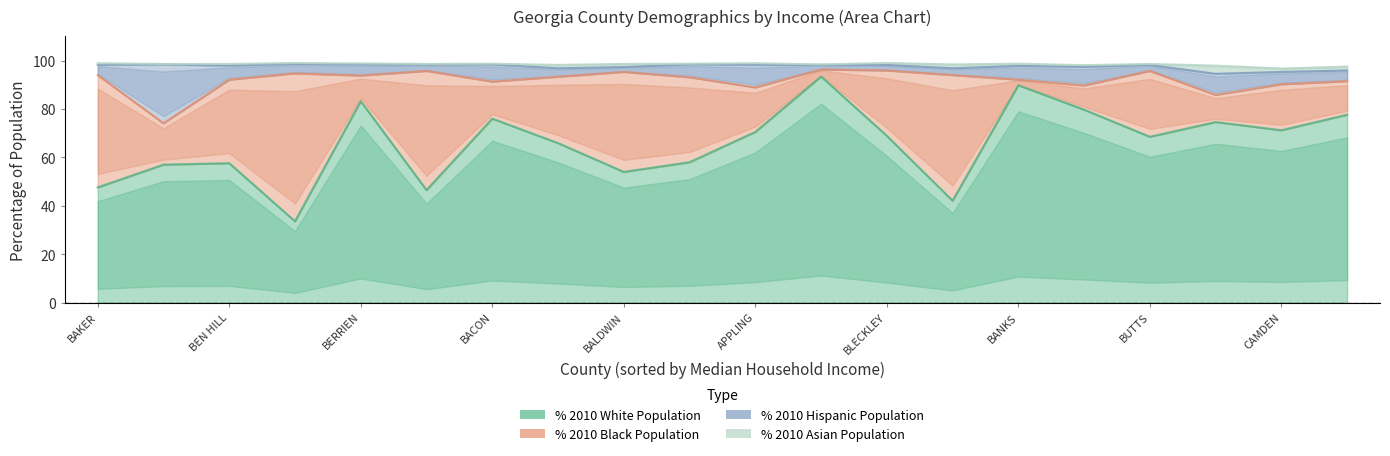

What are all the series names shown in the legend?

% 2010 White Population, % 2010 Black Population, % 2010 Hispanic Population, % 2010 Asian Population